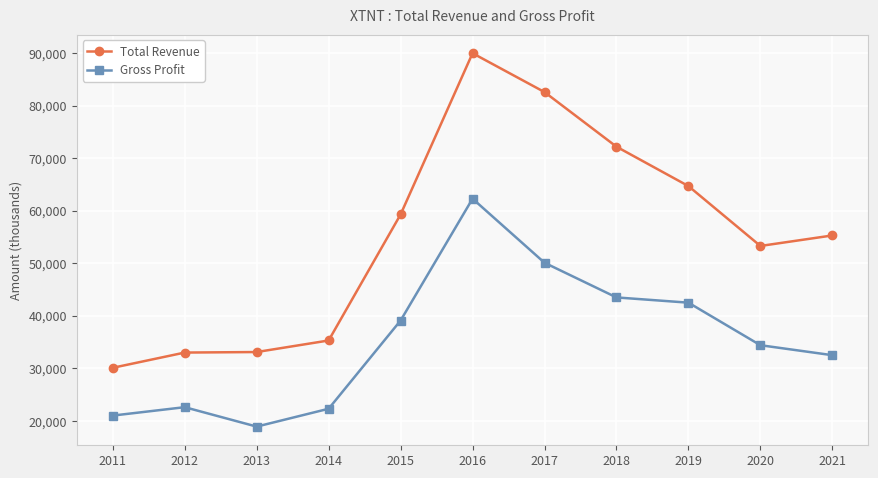

How many data points in Total Revenue are less than 55300?

5